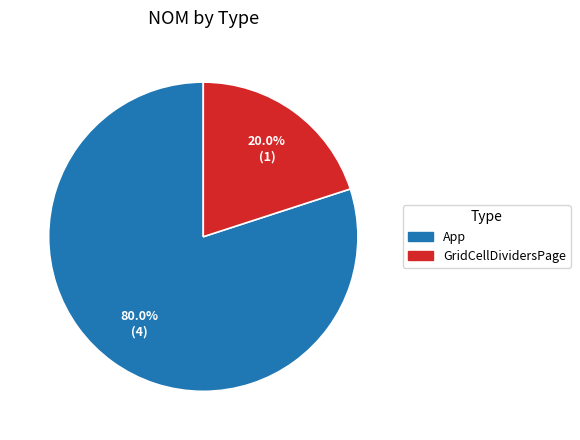

True or false: App accounts for 80% of the total.

True